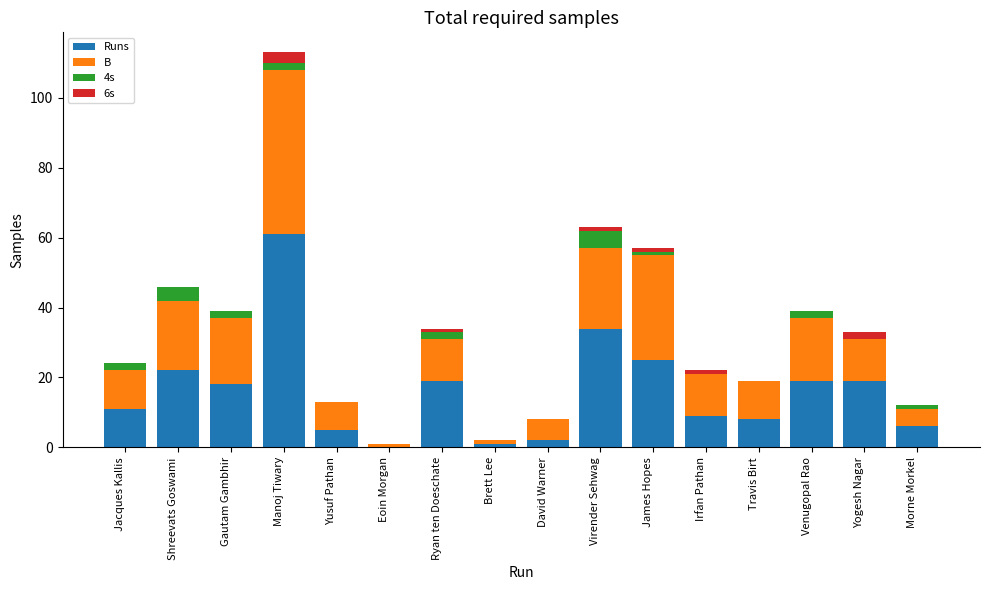

How many data points does each series have?

16